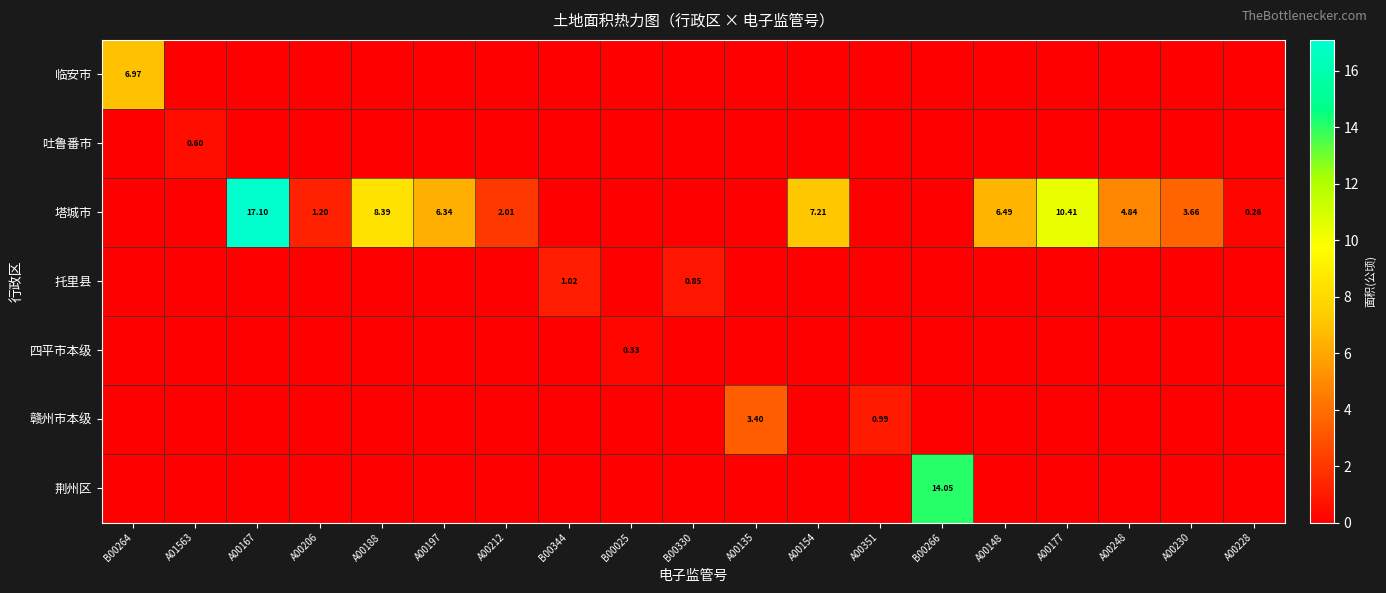

At A00177, list the series in order from largest to smallest.

塔城市, 临安市, 吐鲁番市, 托里县, 四平市本级, 赣州市本级, 荆州区